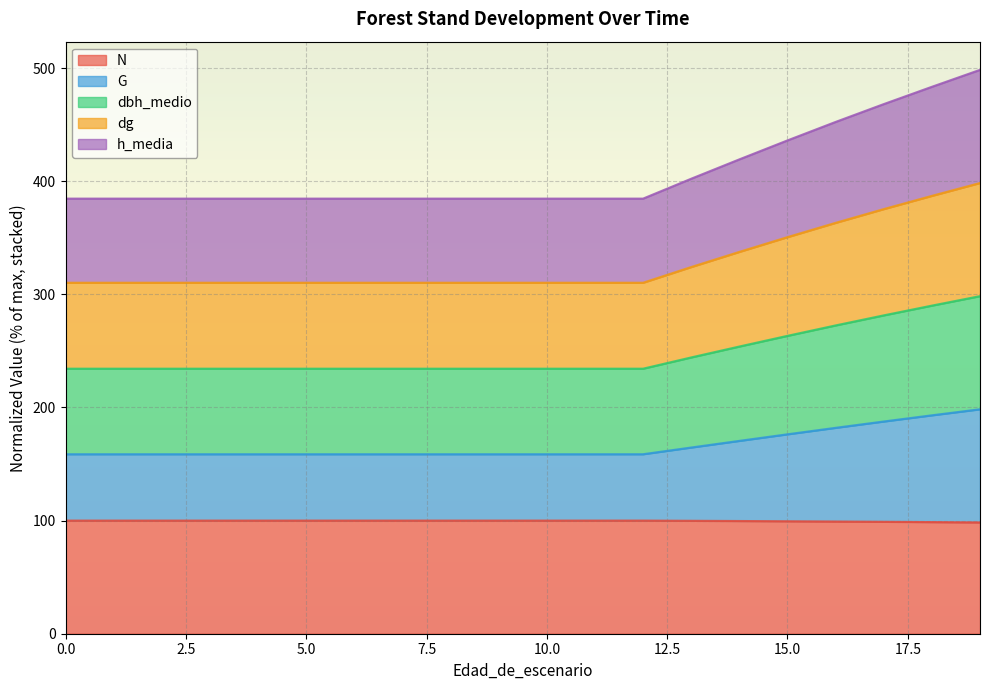

Where is h_media nearest to the value 441?

15